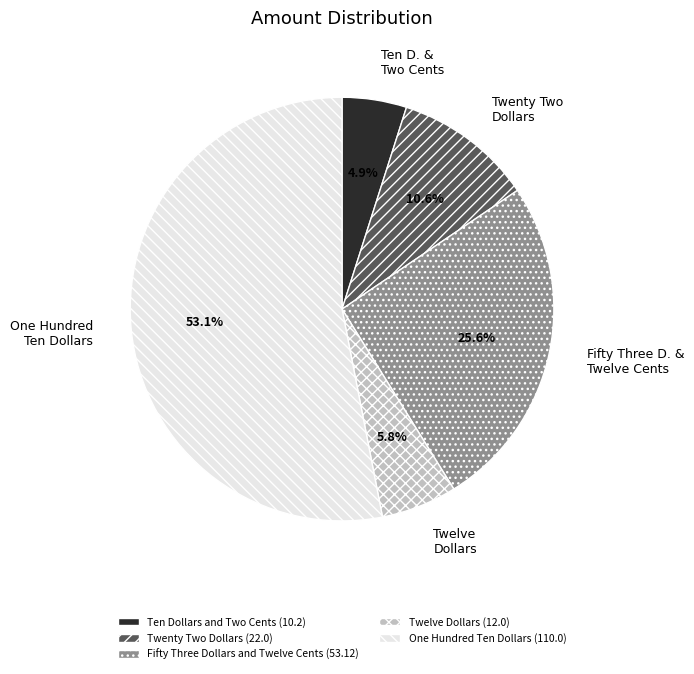

Which has a higher value, Fifty Three Dollars and Twelve Cents or One Hundred Ten Dollars?

One Hundred Ten Dollars